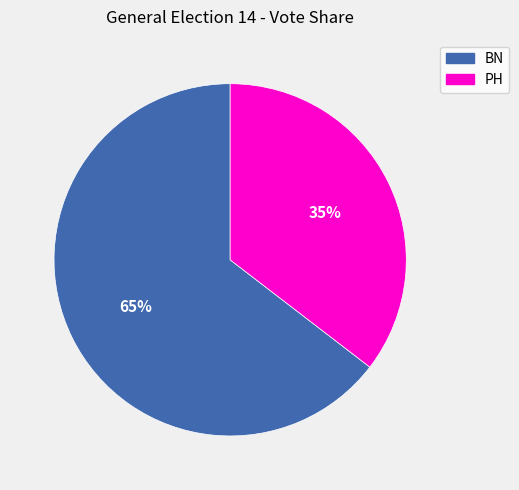

Rank the categories by value from highest to lowest.

BN, PH